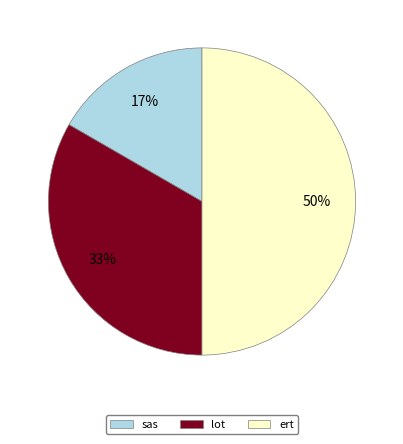

True or false: sas accounts for 11% of the total.

False